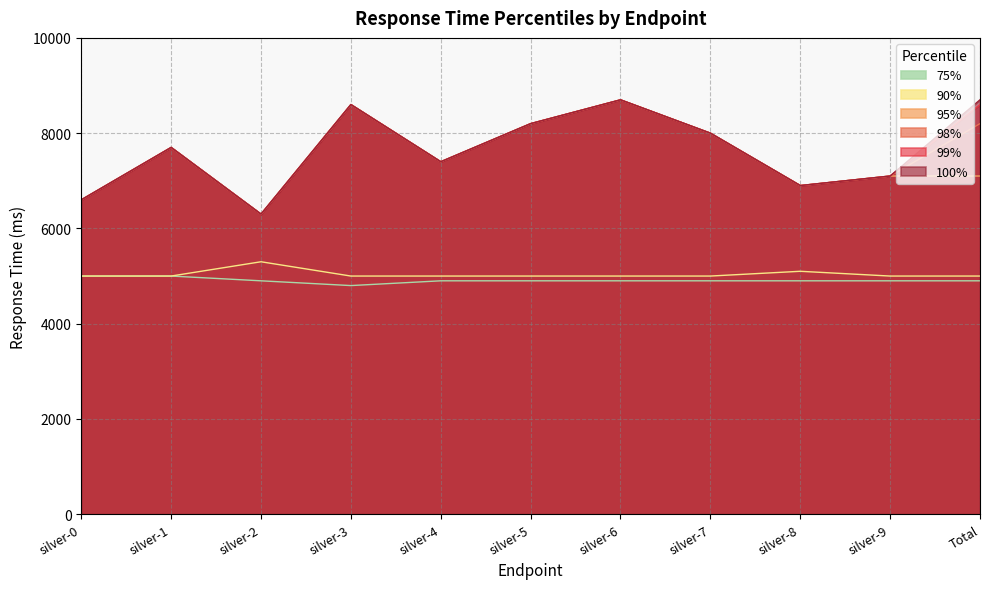

What position from the right is silver-7?

4